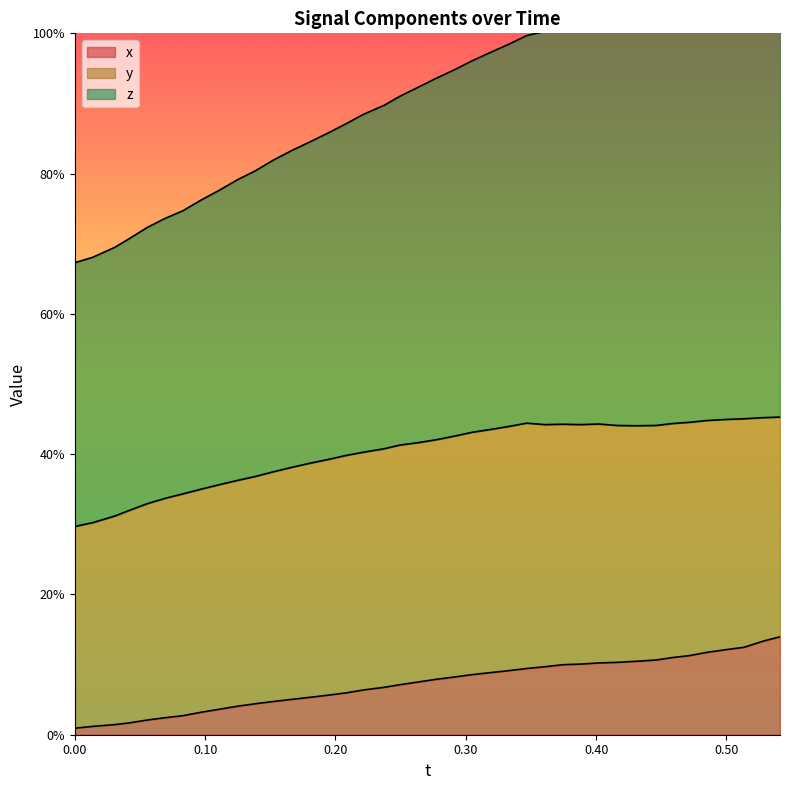

True or false: x and t intersect in this chart.

False